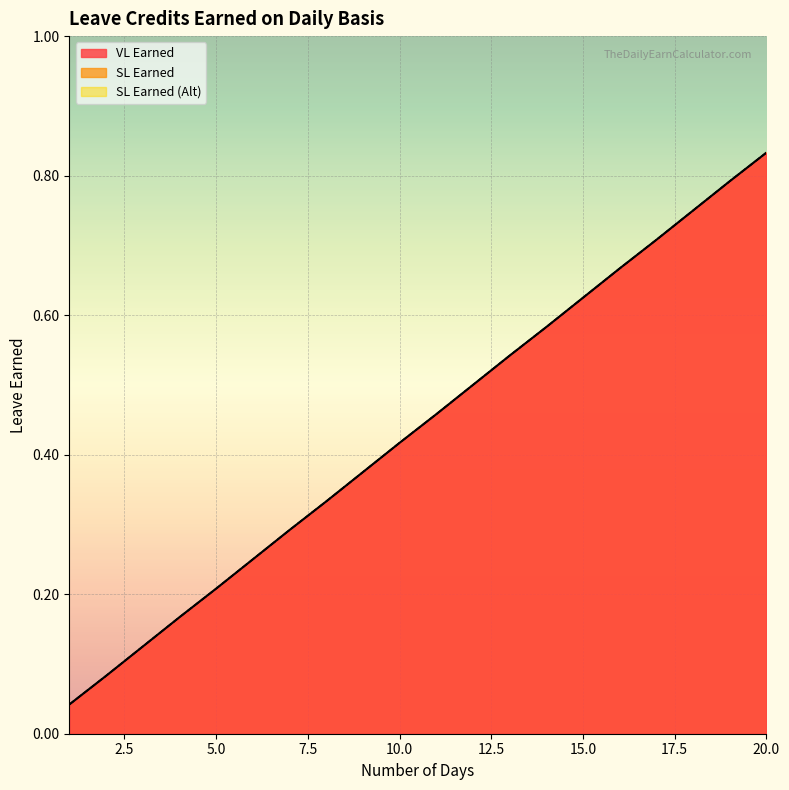

Reading right to left, list all the values displayed in this chart.

VL Earned: 0.8	0.8	0.8	0.7	0.7	0.6	0.6	0.5	0.5	0.5	0.4	0.4	0.3	0.3	0.2	0.2	0.2	0.1	0.1	0.0
SL Earned: 0.8	0.8	0.8	0.7	0.7	0.6	0.6	0.5	0.5	0.5	0.4	0.4	0.3	0.3	0.2	0.2	0.2	0.1	0.1	0.0
SL Earned (Alt): 0.8	0.8	0.8	0.7	0.7	0.6	0.6	0.5	0.5	0.5	0.4	0.4	0.3	0.3	0.2	0.2	0.2	0.1	0.1	0.0